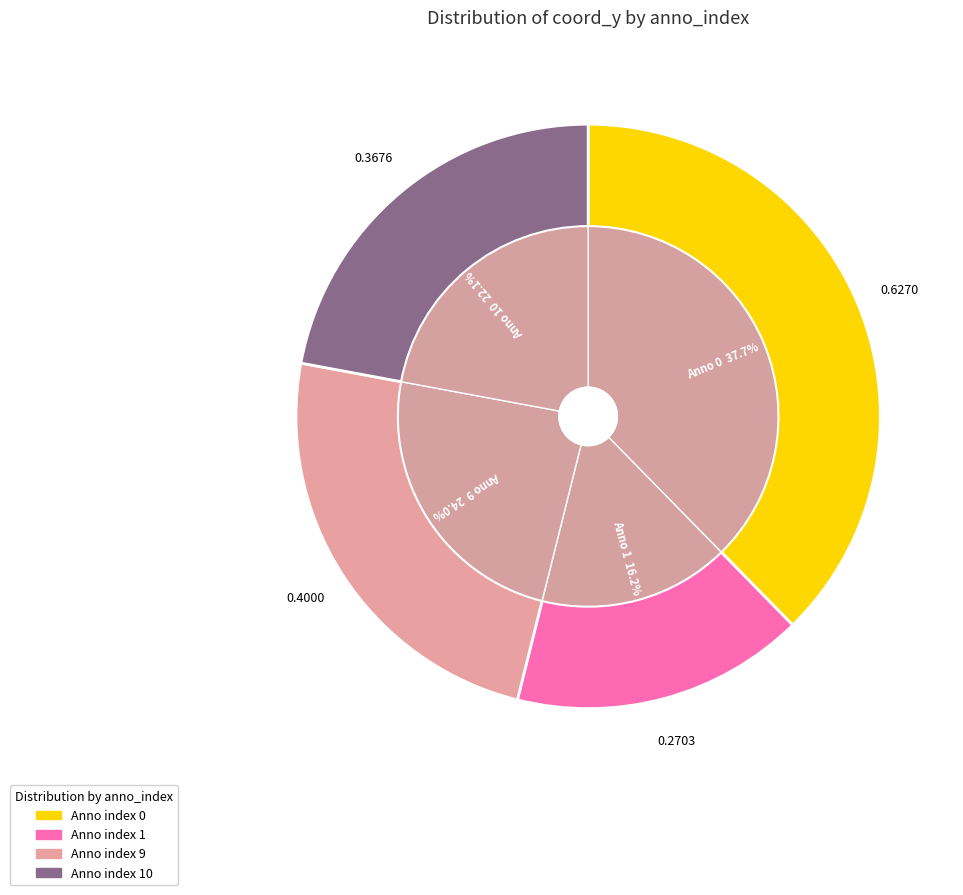

To the nearest percent, what is the difference between the 10 and 0 slice percentages?

16%